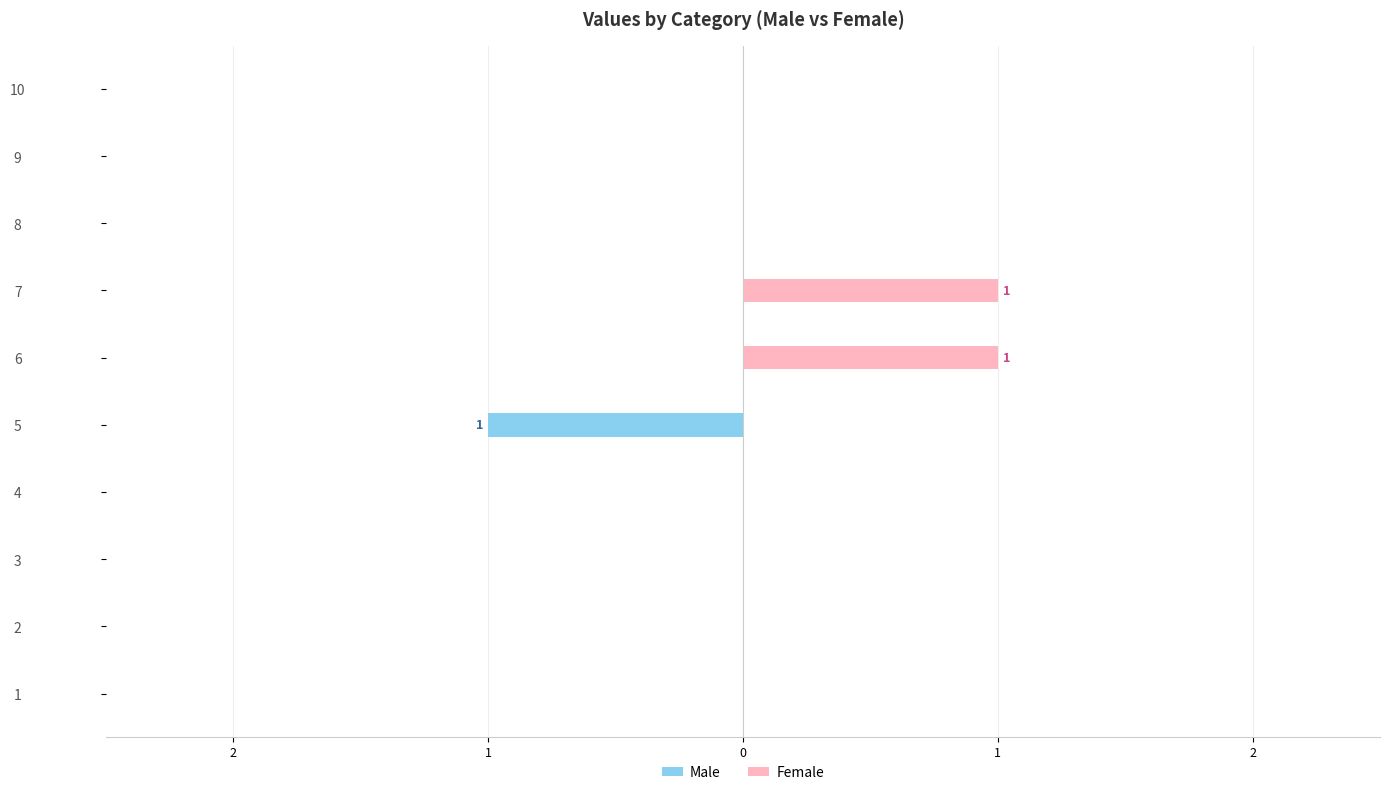

The Male series shows -1 at 5. True or false?

False